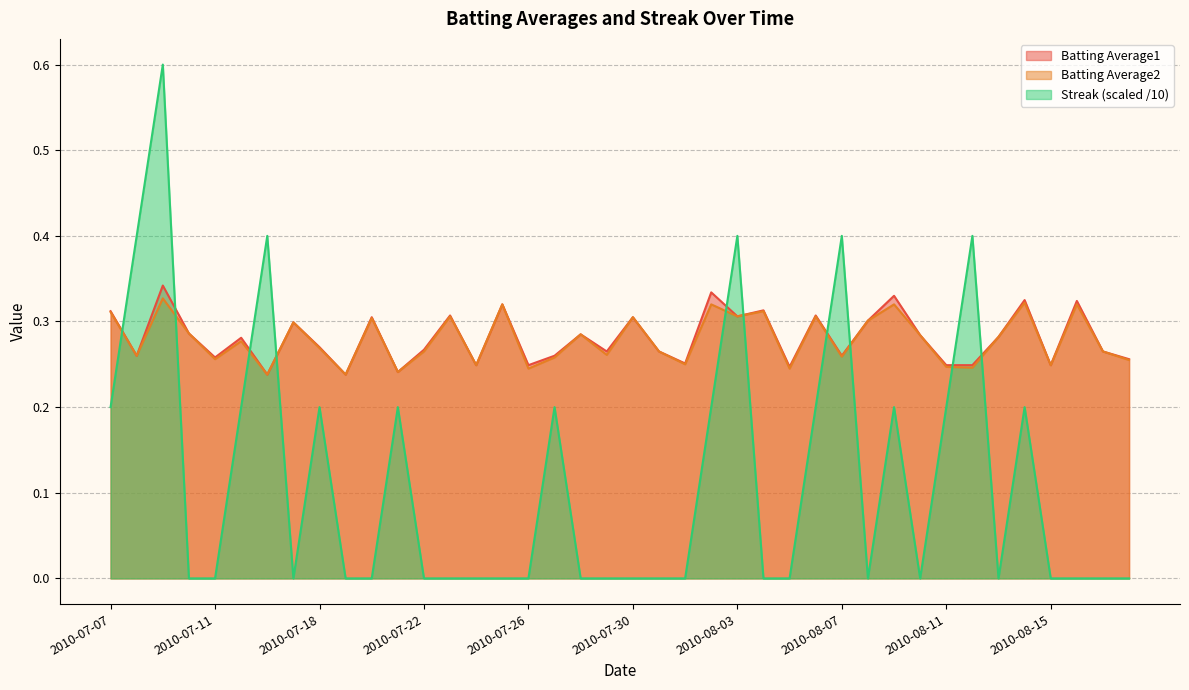

What is the label of the 19th point from the left?

2010-07-28